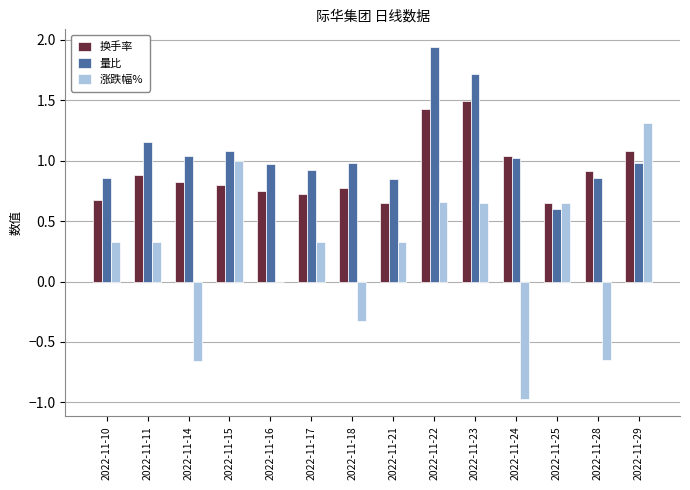

Is it true that 涨跌幅% equals 1.3 at 2022-11-29?

True